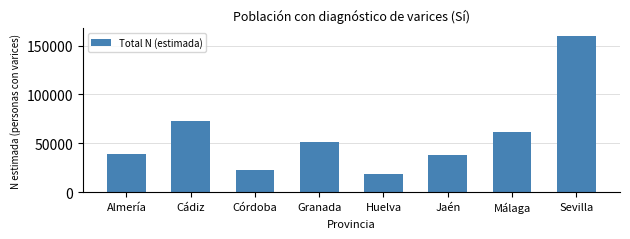

Reading left to right, list all the values displayed in this chart.

38954	72510	23055	51351	18231	37994	61878	159442